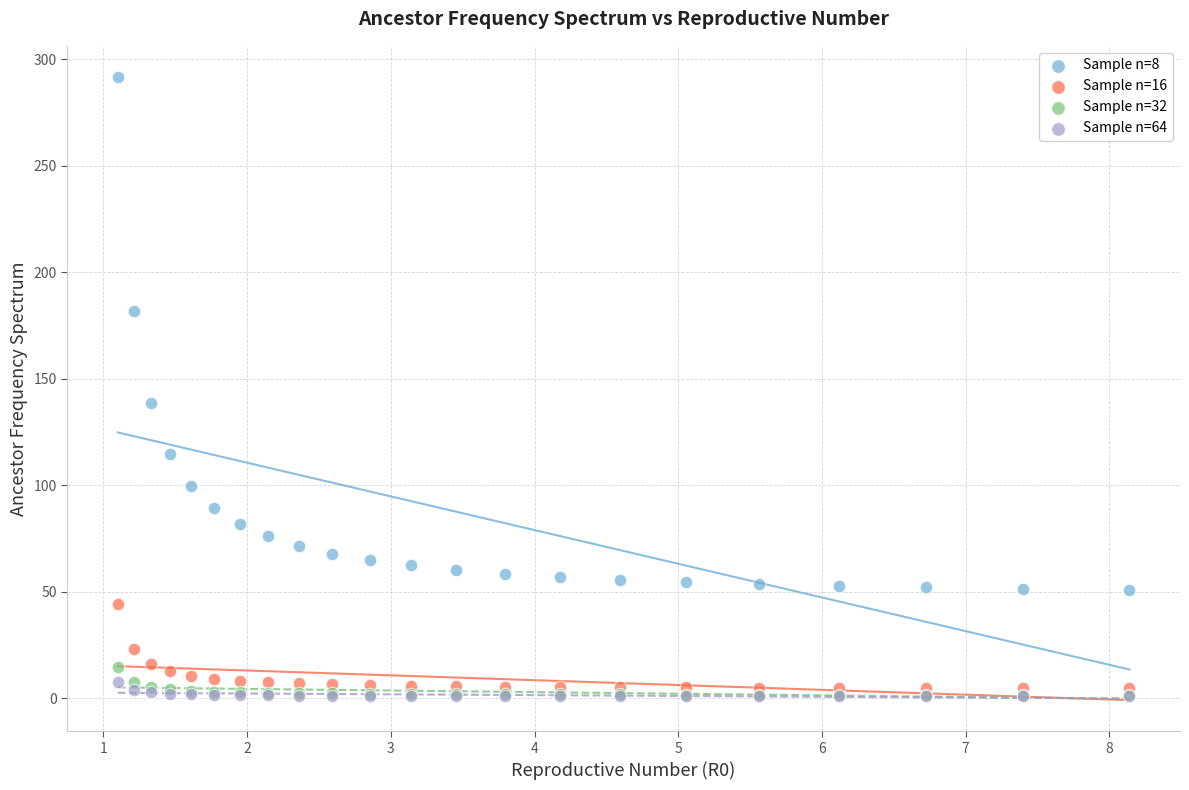

Which series has the widest spread of Y values?

Sample n=8